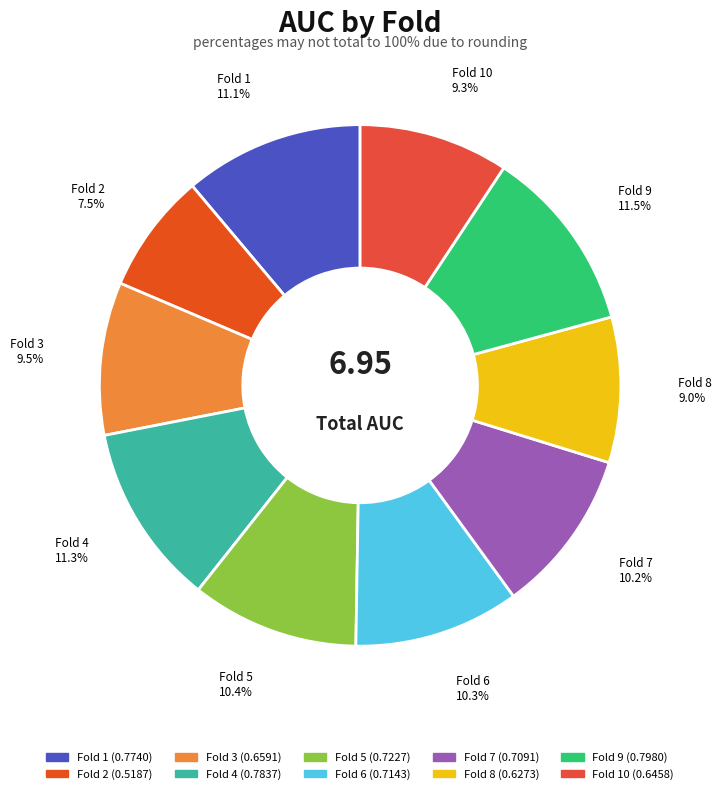

How many segments does this pie chart have?

10